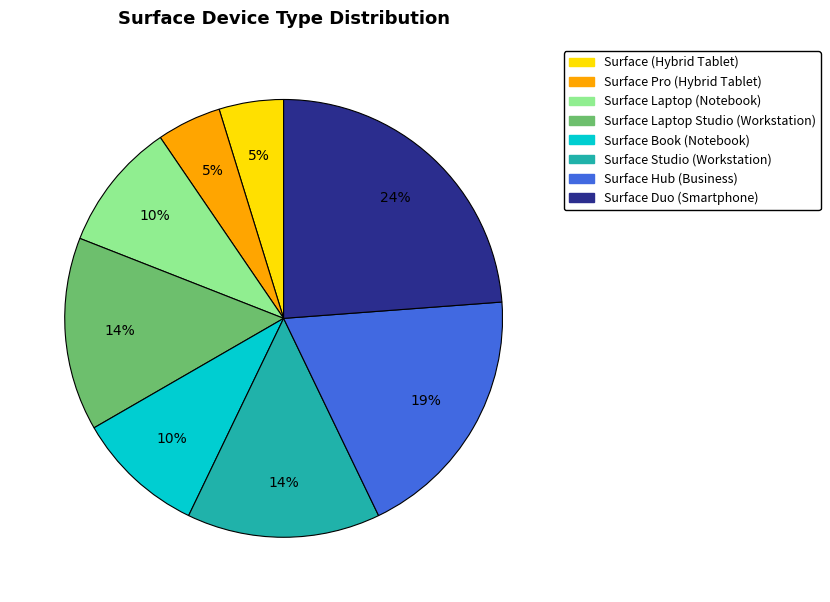

Is it true that Surface Hub (Business) is 19% of the pie?

True